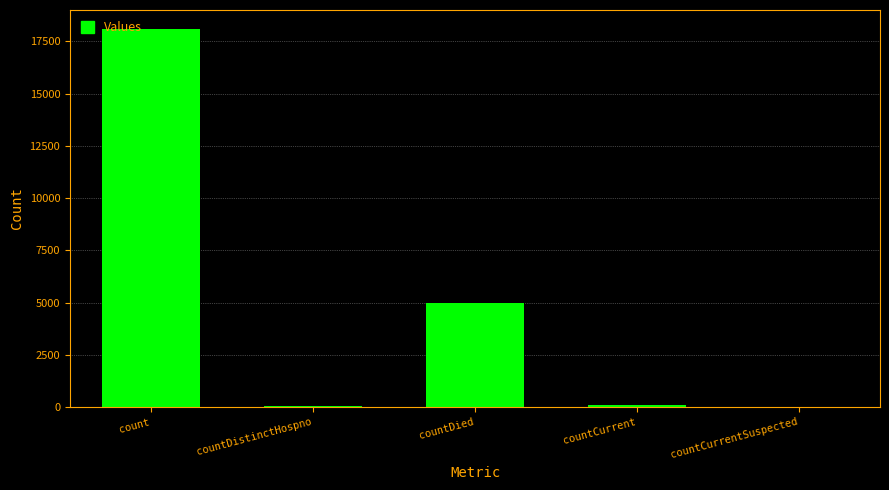

How many series are shown in this chart?

1